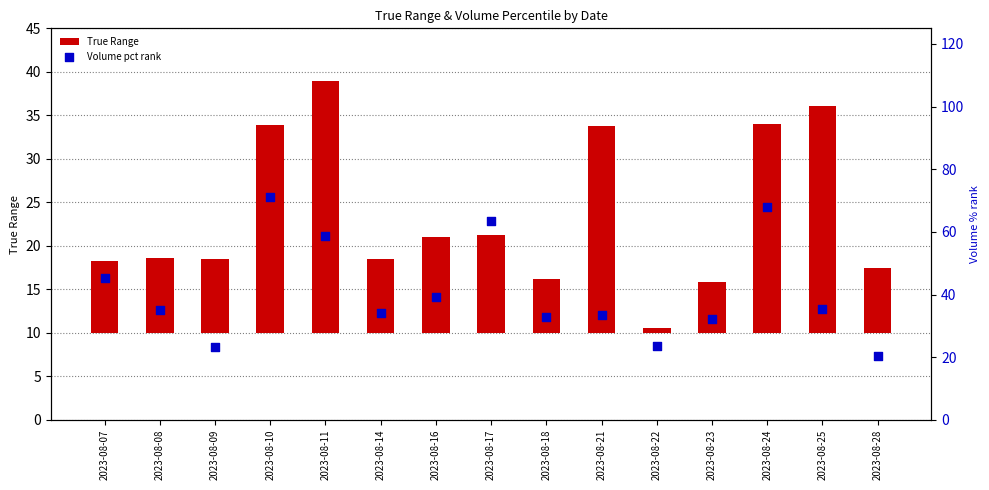

What are all the series names shown in the legend?

True Range, Volume pct rank